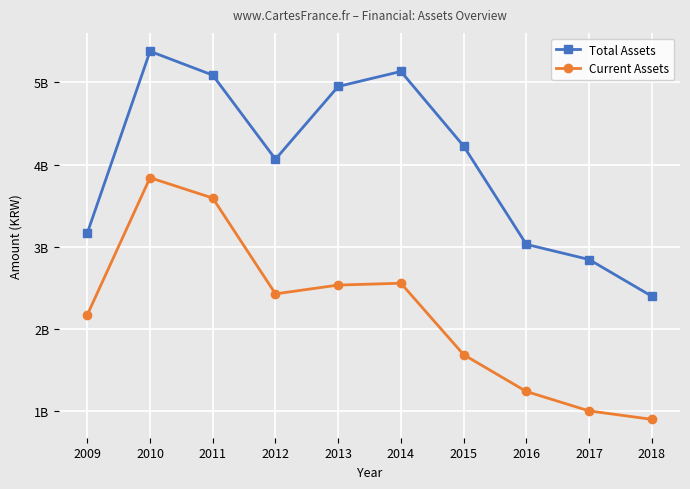

True or false: Current Assets and Total Assets intersect in this chart.

False